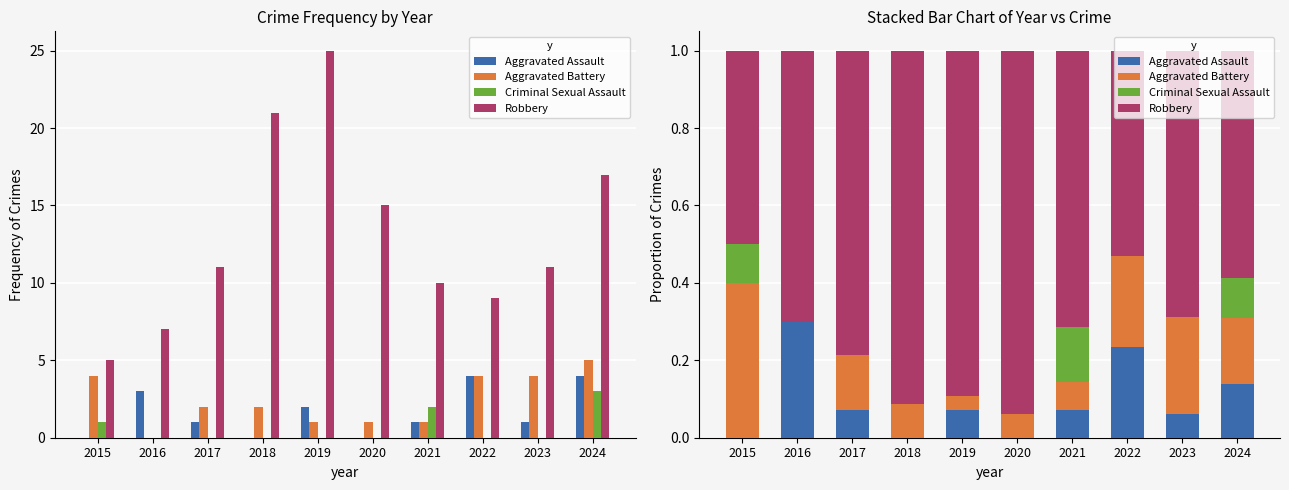

How many positive values does the Aggravated Battery series have?

9